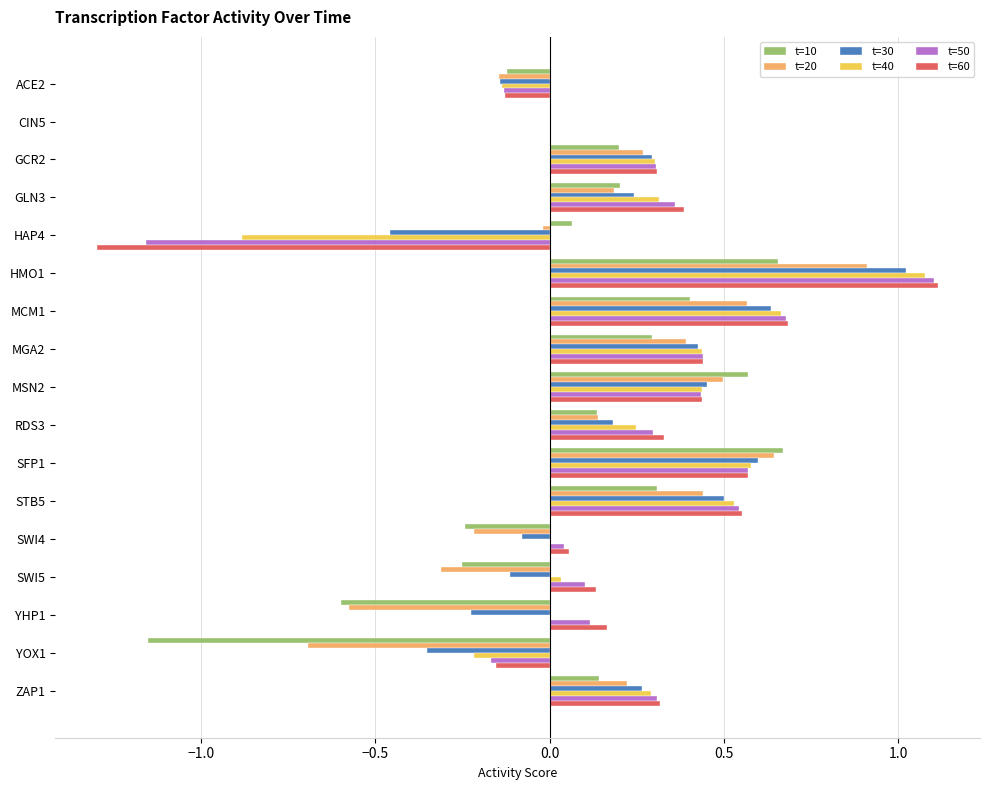

Which series changed the most between GLN3 and MGA2?

t=20